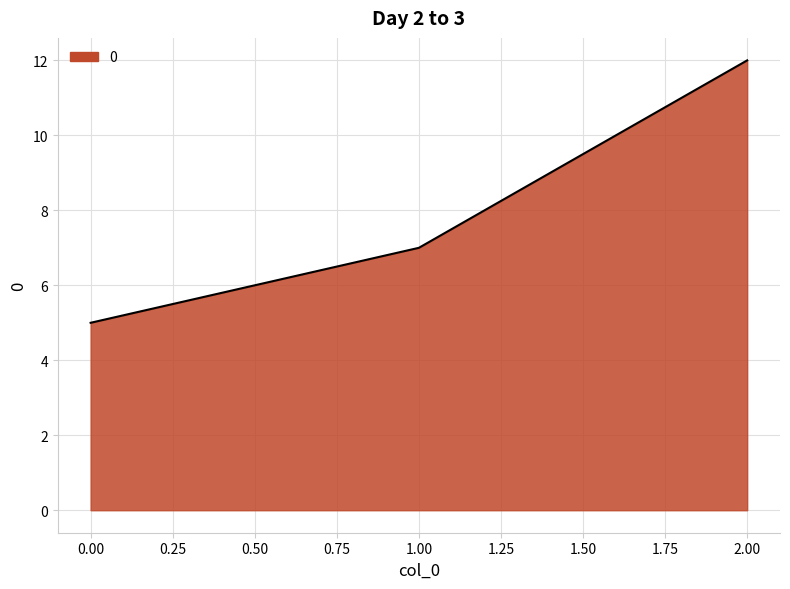

Reading left to right, list all the values displayed in this chart.

5	7	12